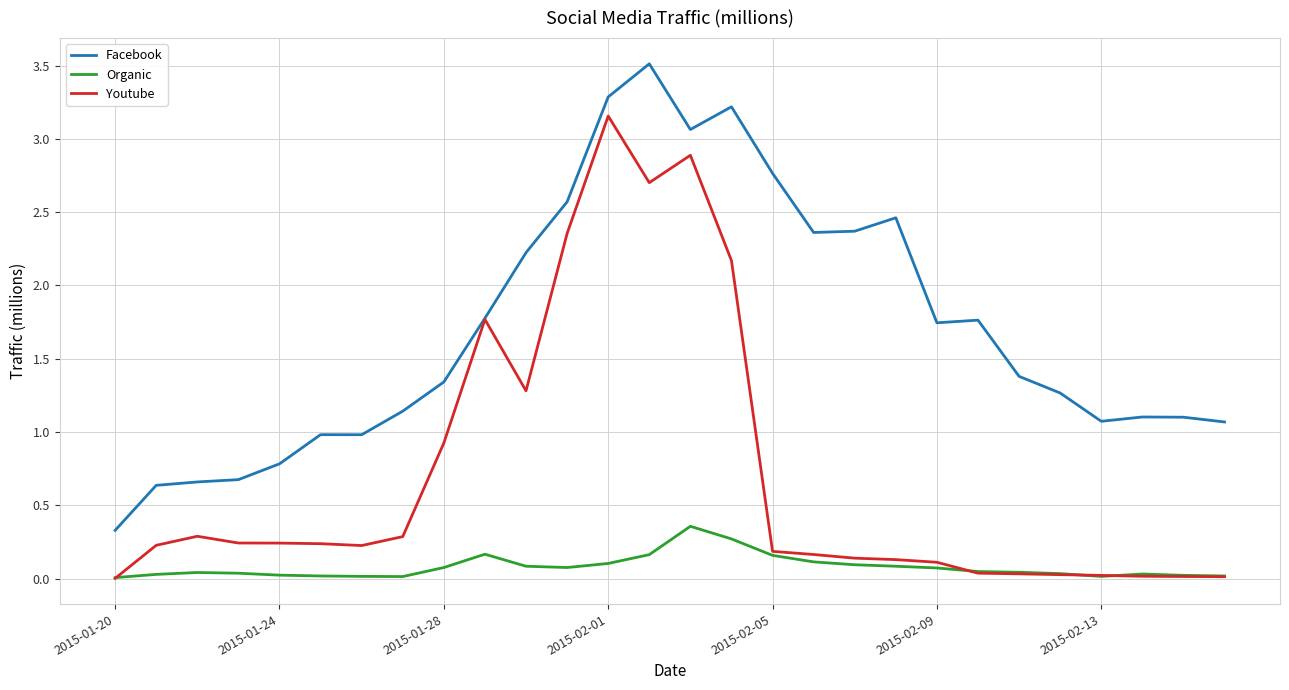

How many lines are shown in the chart?

3